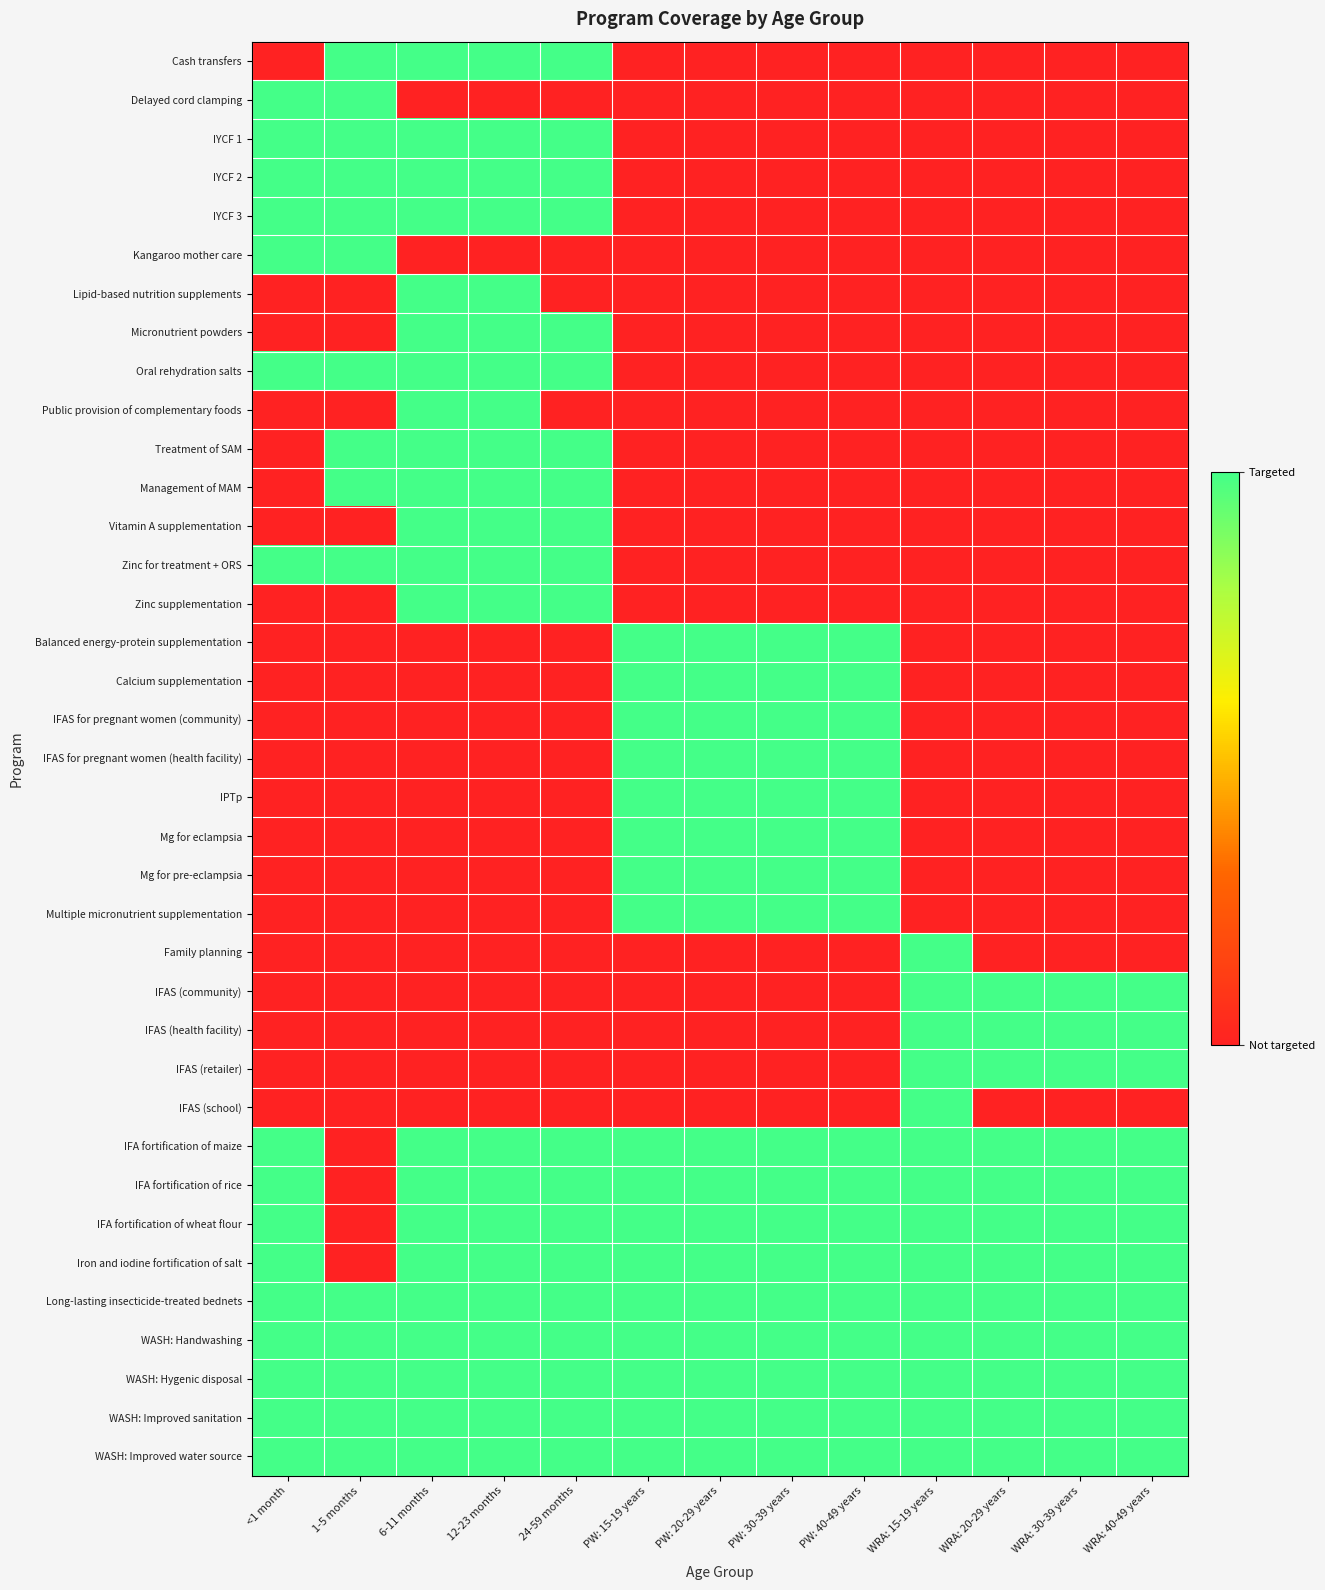

Which has a higher value, WRA: 40-49 years or PW: 20-29 years?

WRA: 40-49 years